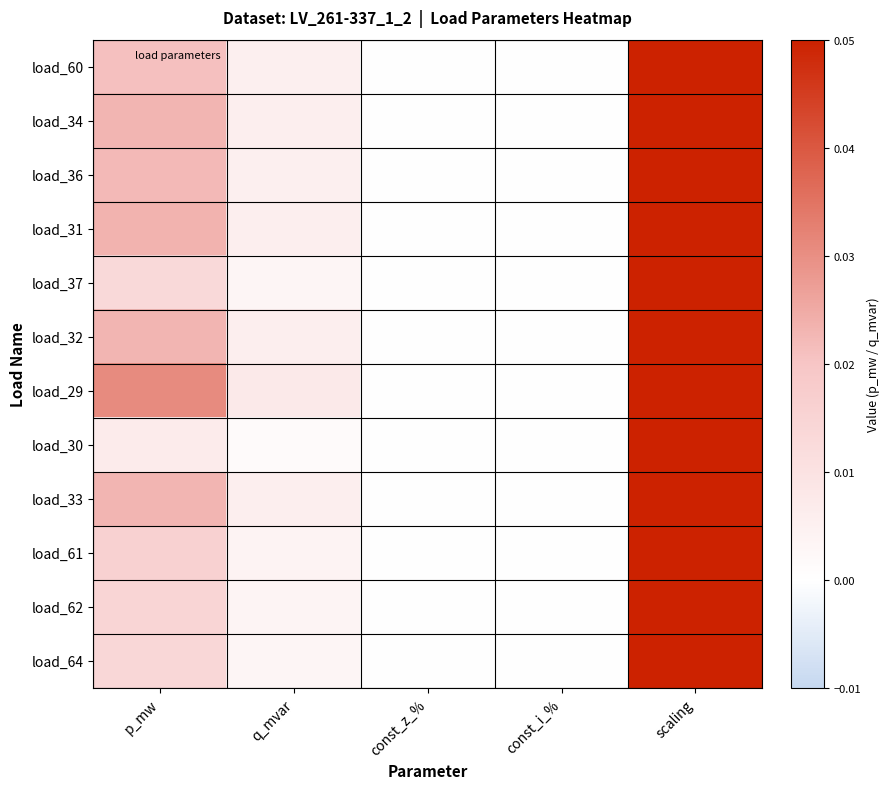

Which label corresponds to the largest value in the chart?

scaling